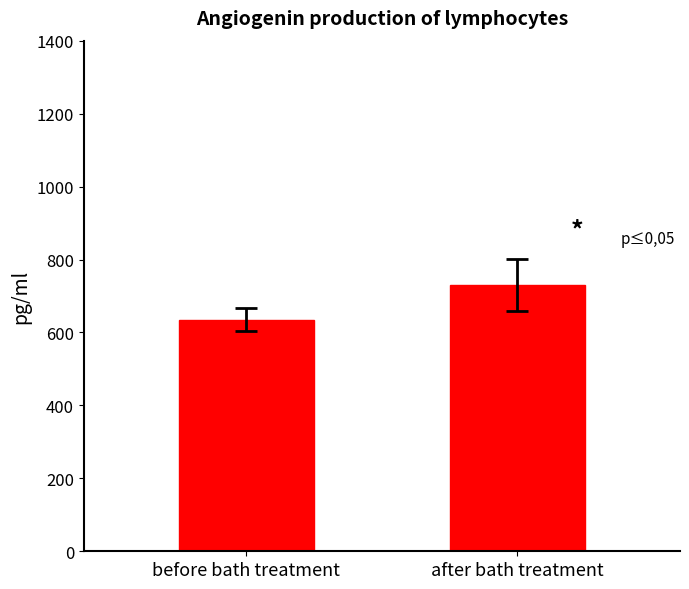

What is the average value?

682.2